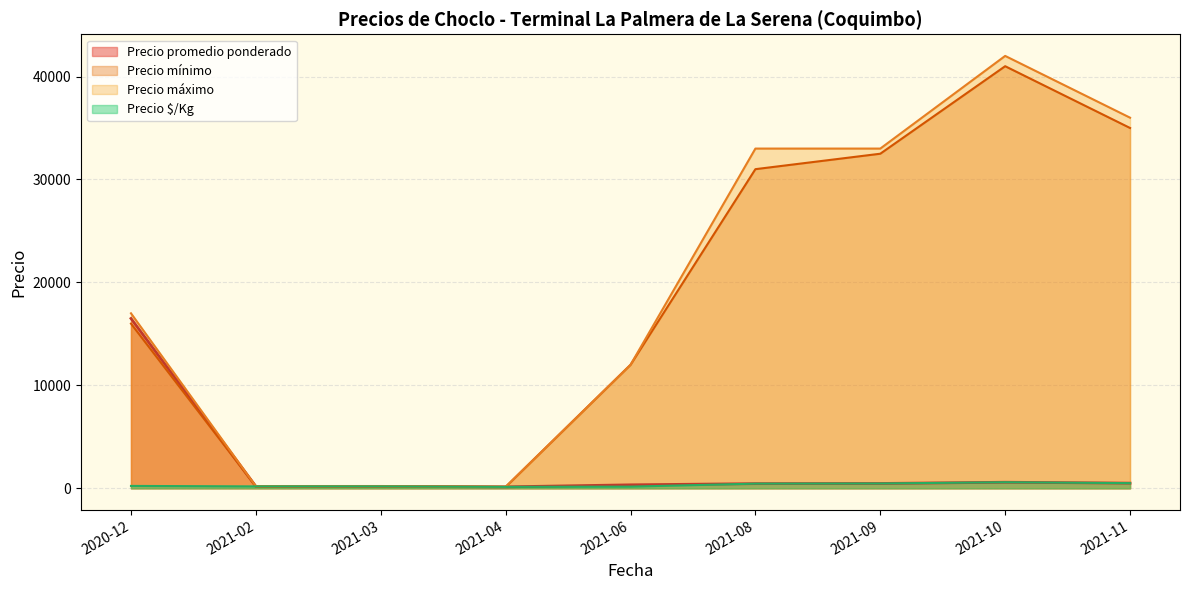

At which category does Precio maximo reach its first local valley?

2021-02-09